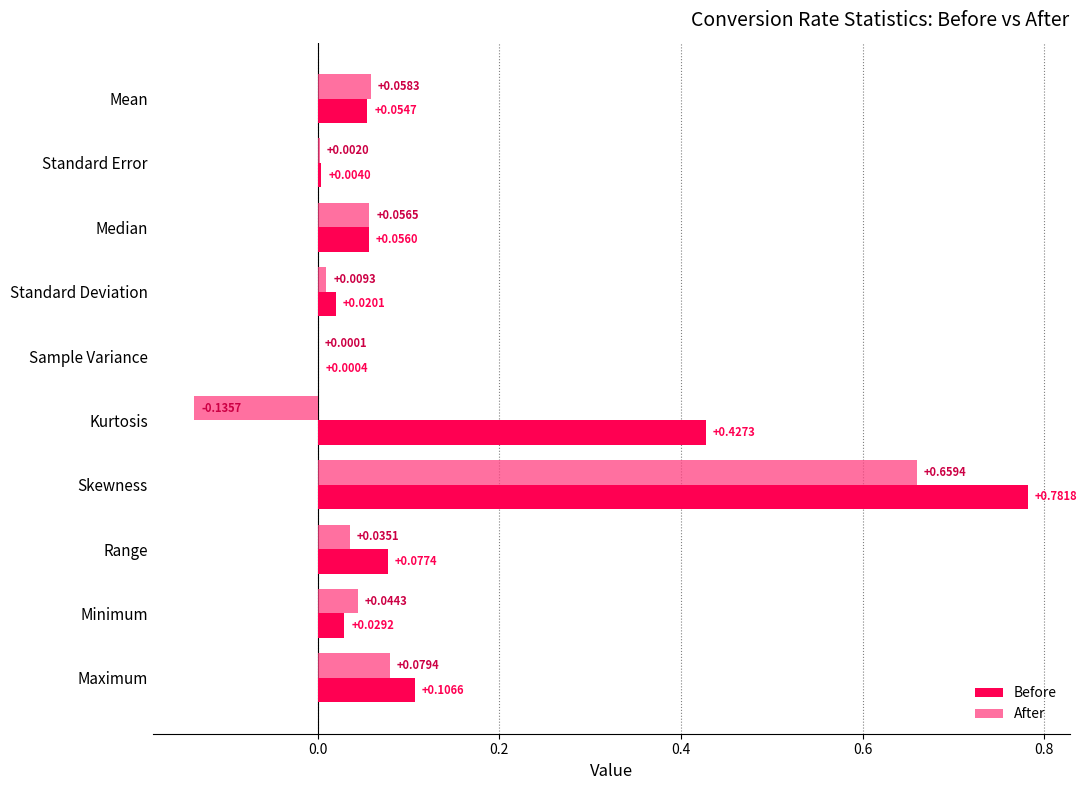

At which label is Before closest to 0?

Sample Variance